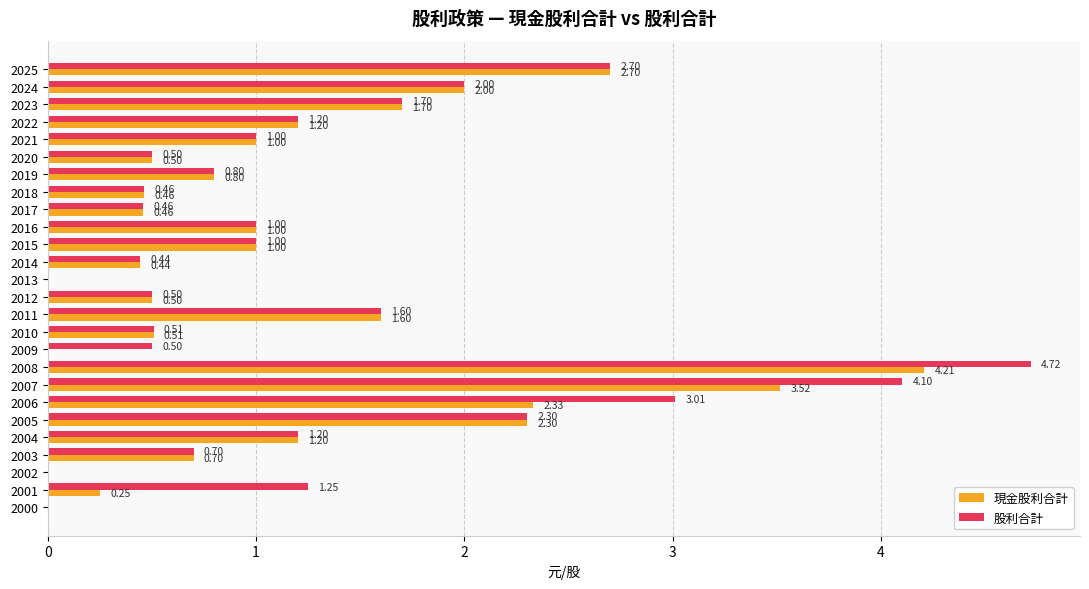

What is the sum of the 股利合計 values at 2011 and 2020?

2.1